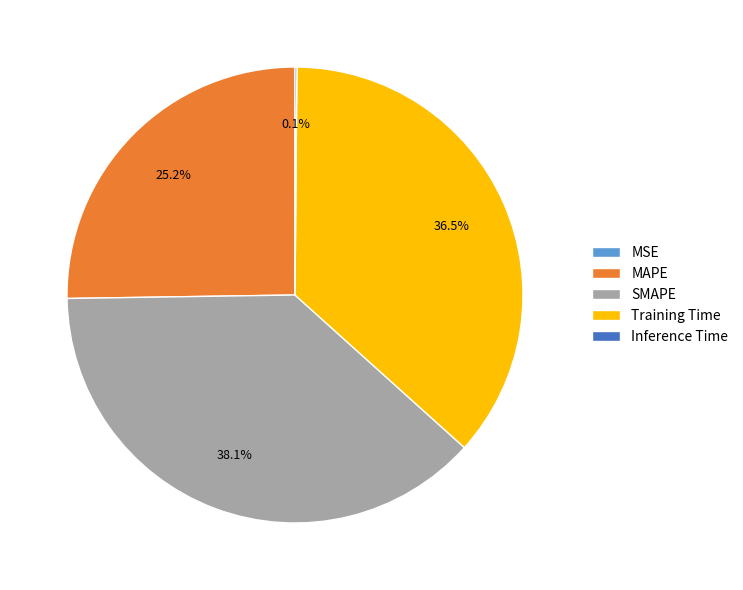

Is it true that SMAPE is 38% of the pie?

True